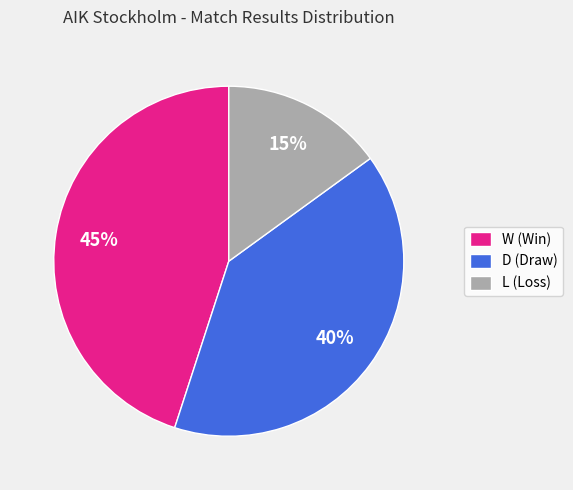

Is the sum of L (Loss) and D (Draw) greater than half?

Yes